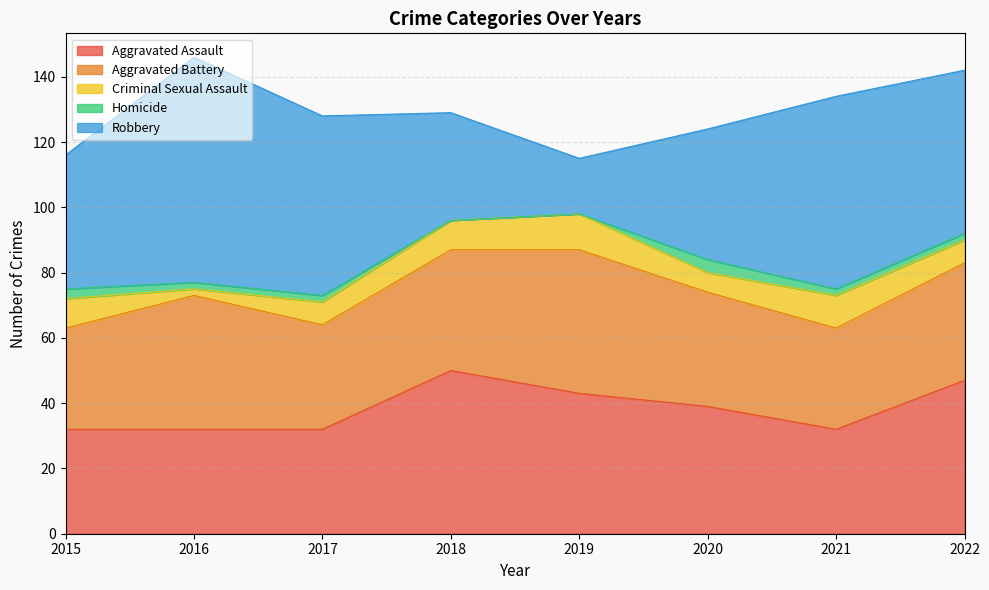

What is the average value of the Aggravated Battery series?

36